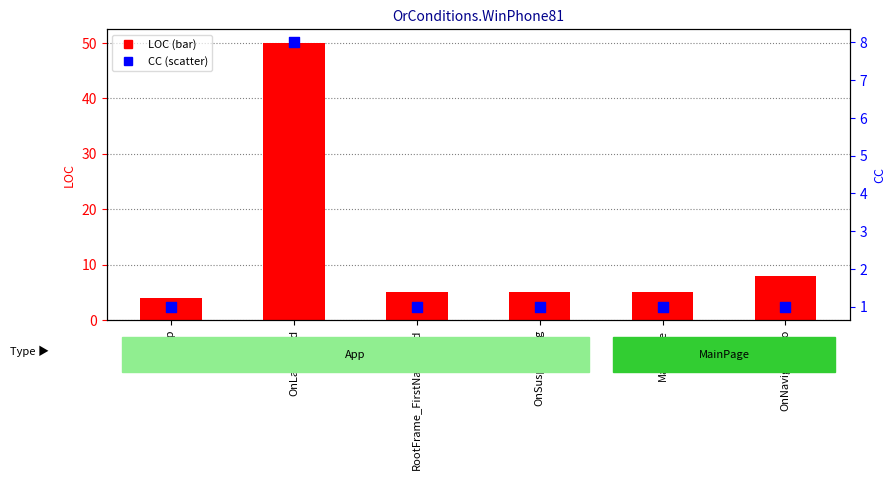

Is the value of CC at OnSuspending greater than the value of LOC at OnNavigatedTo?

No